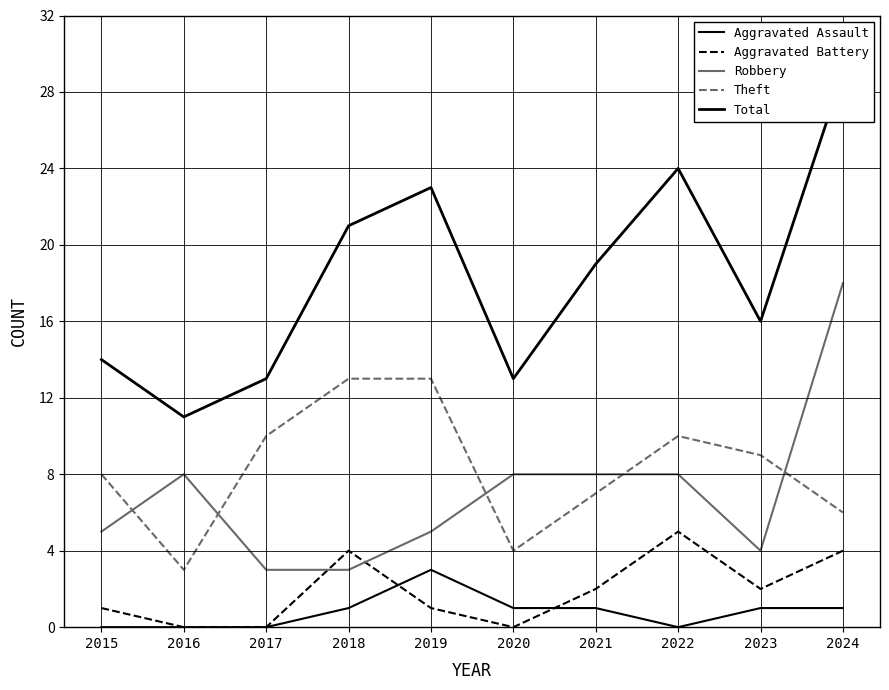

How many lines are shown in the chart?

5